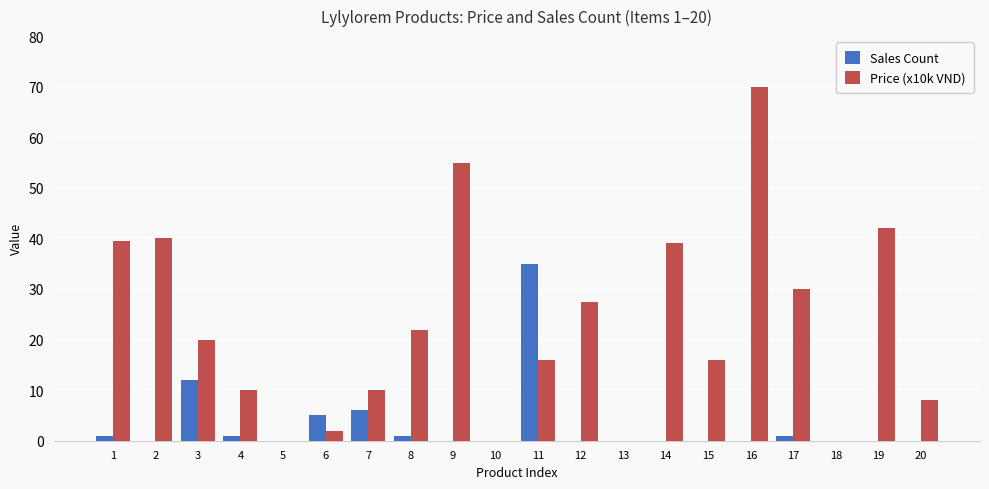

Which series has the largest range (max minus min)?

Price (x10k VND)